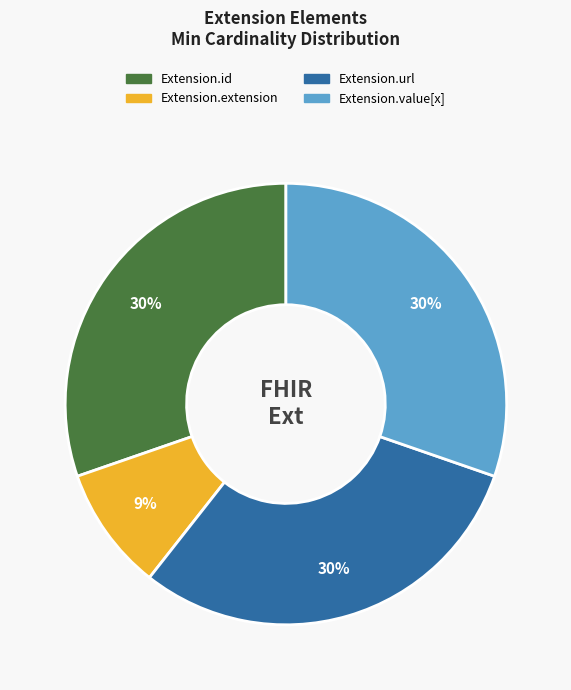

Do Extension.extension and Extension.value[x] together represent more than half of the pie?

No